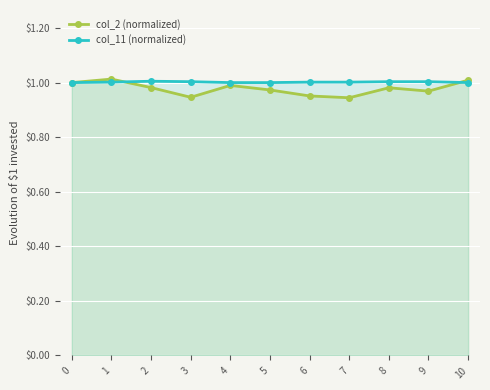

How many interior local peaks does the col_11 (normalized) series have?

1